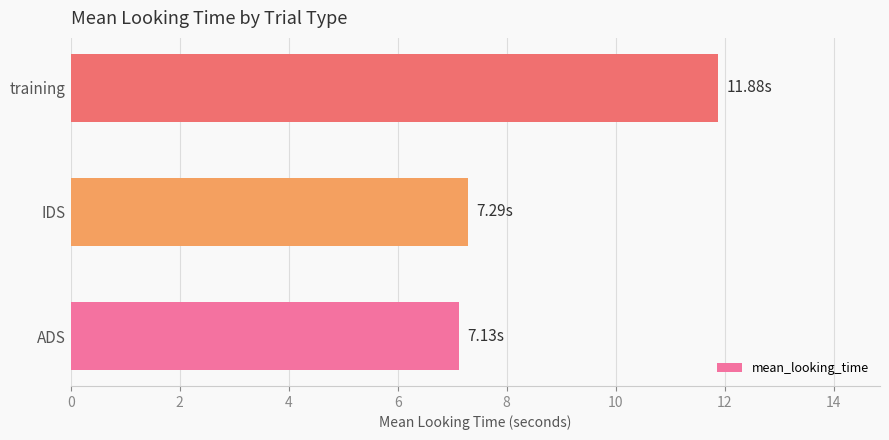

Are the bars grouped side by side (vs. stacked)?

No